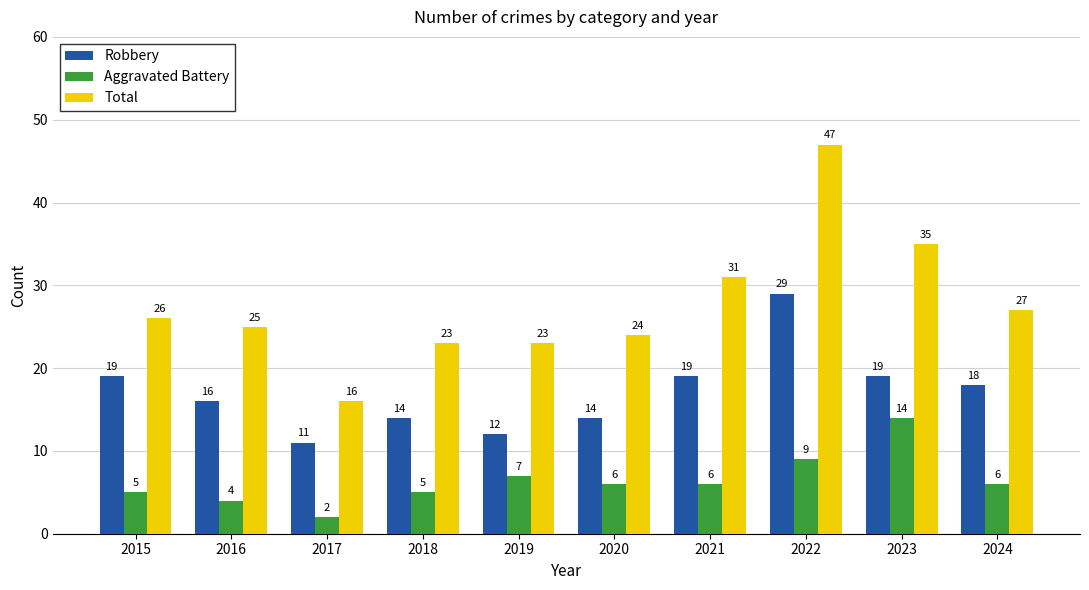

What is the spread (max minus min) of values at 2022?

38